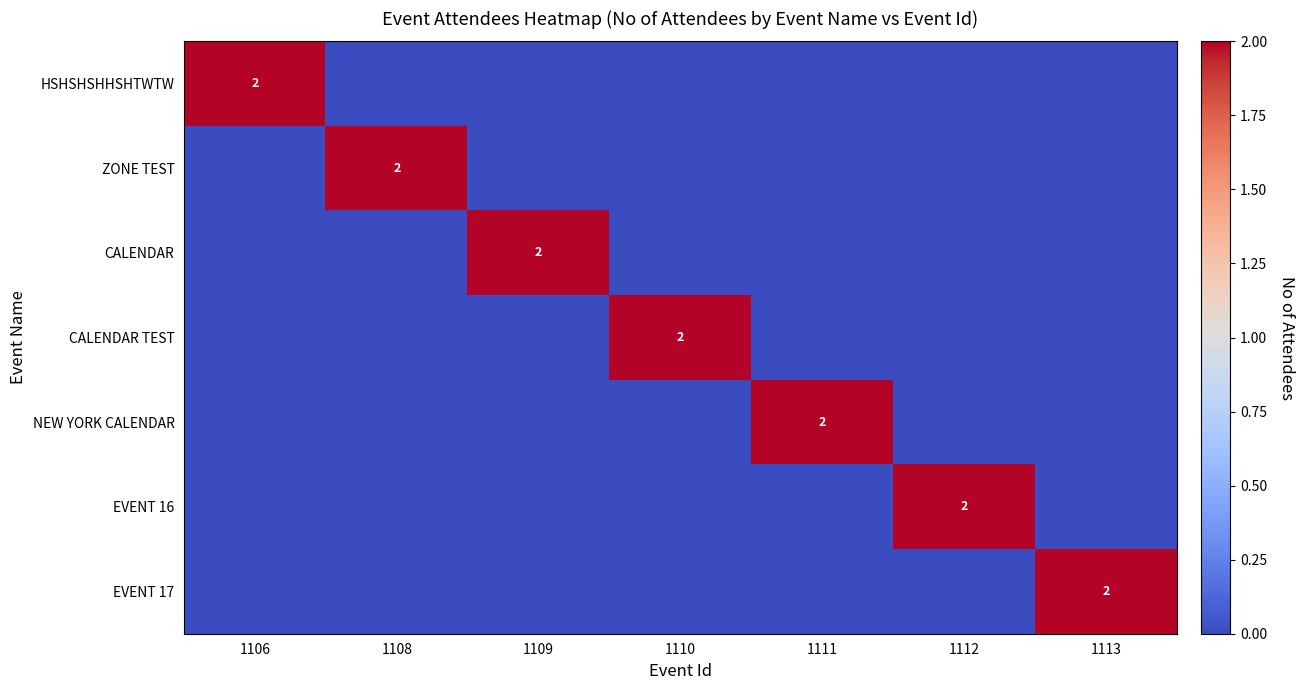

True or false: CALENDAR TEST has a value of 1 at 1108.

False